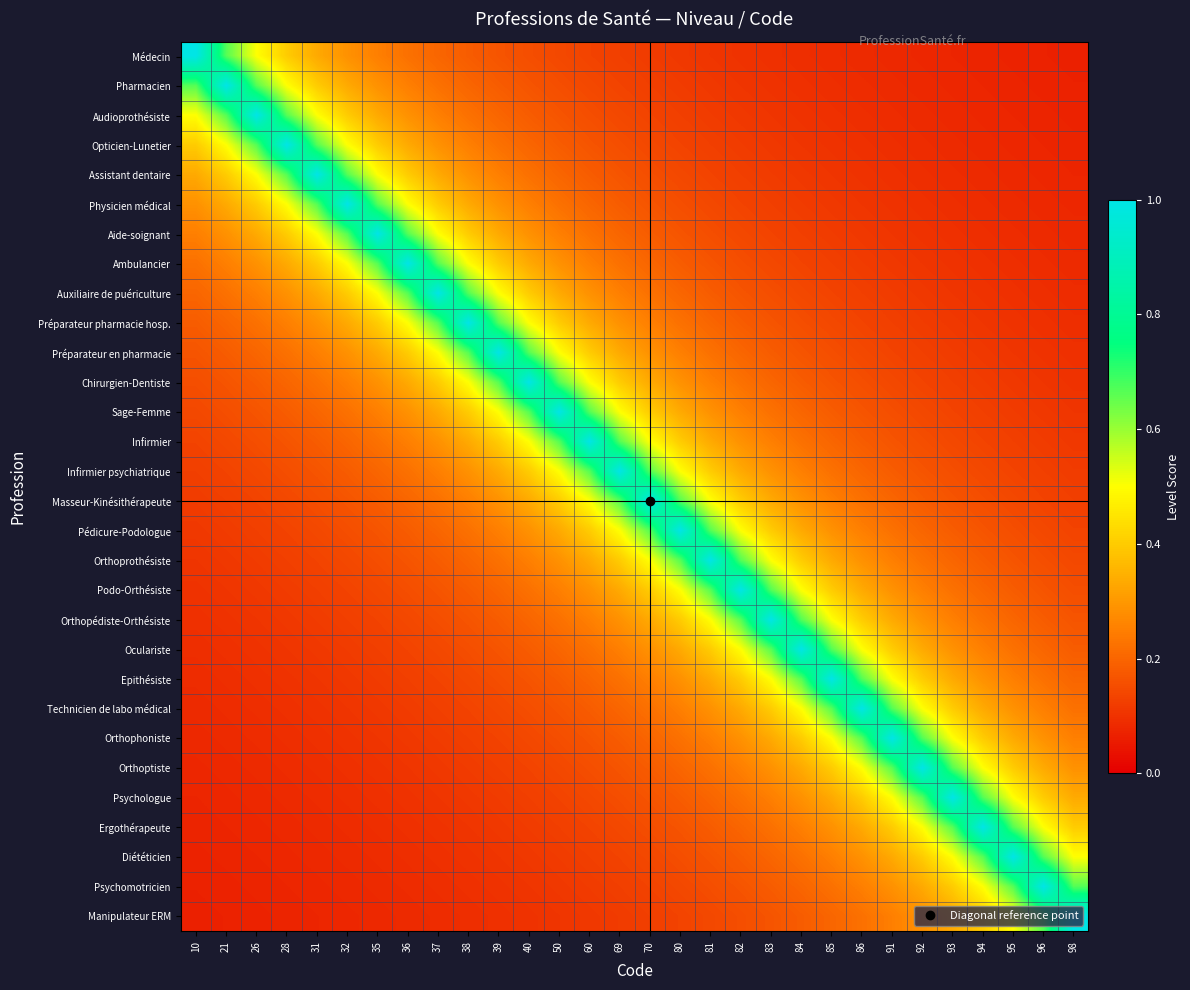

How many data points does each series have?

30